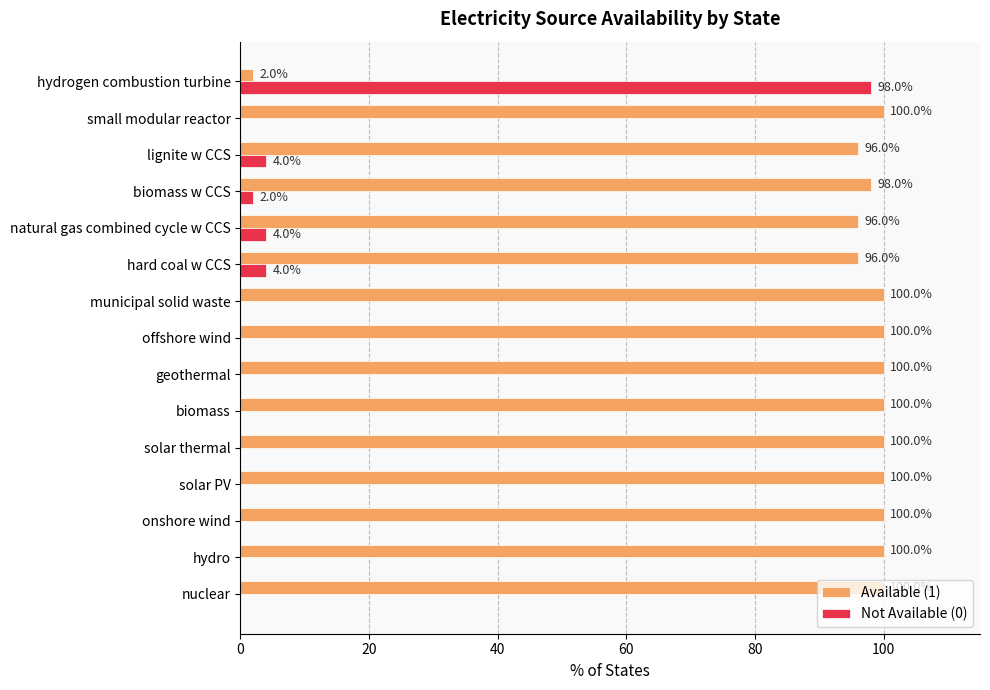

Which series has the largest total across all categories?

Available (1)